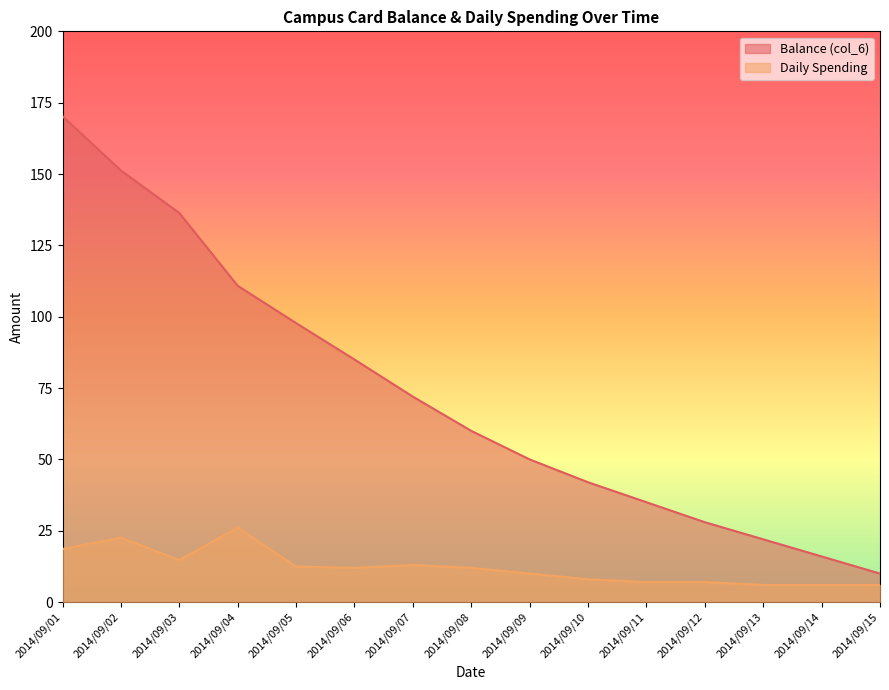

Which series has the largest range (max minus min)?

Balance (col_6)